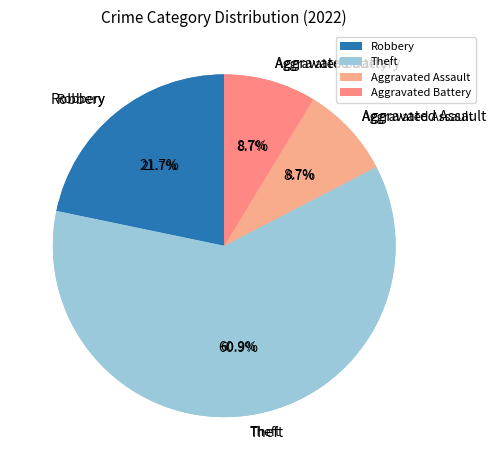

Between Robbery and Motor Vehicle Theft, which is larger?

Robbery